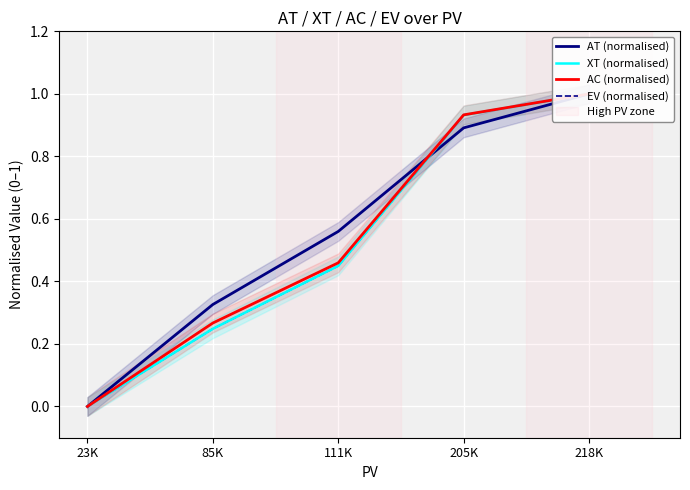

Is the value of XT (normalised) at 85K greater than the value of AT (normalised) at 205K?

No